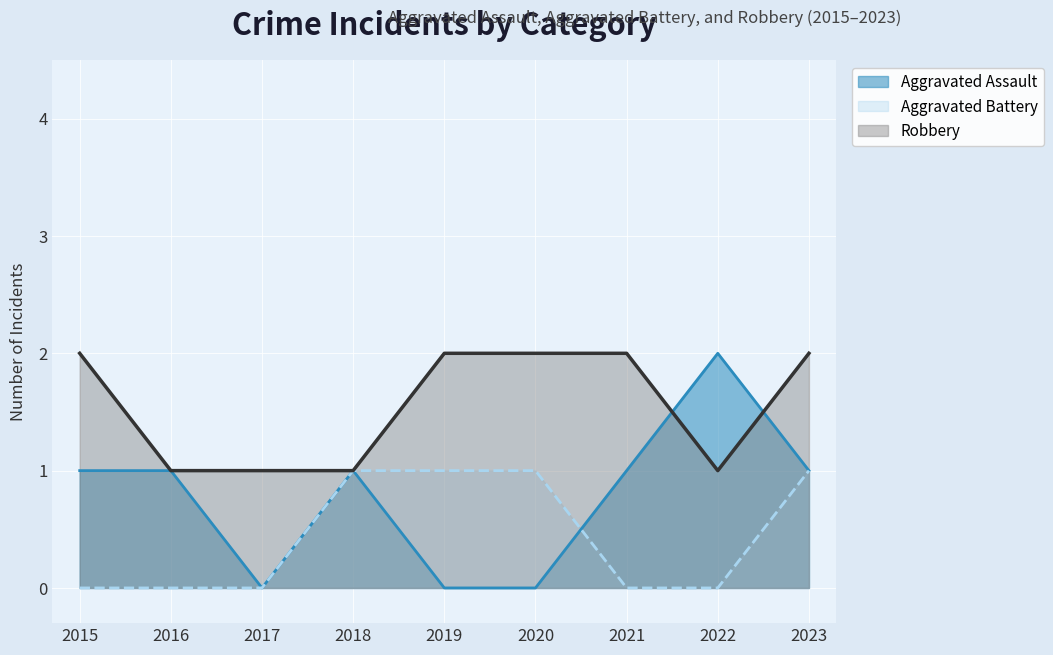

How many lines are shown in the chart?

3